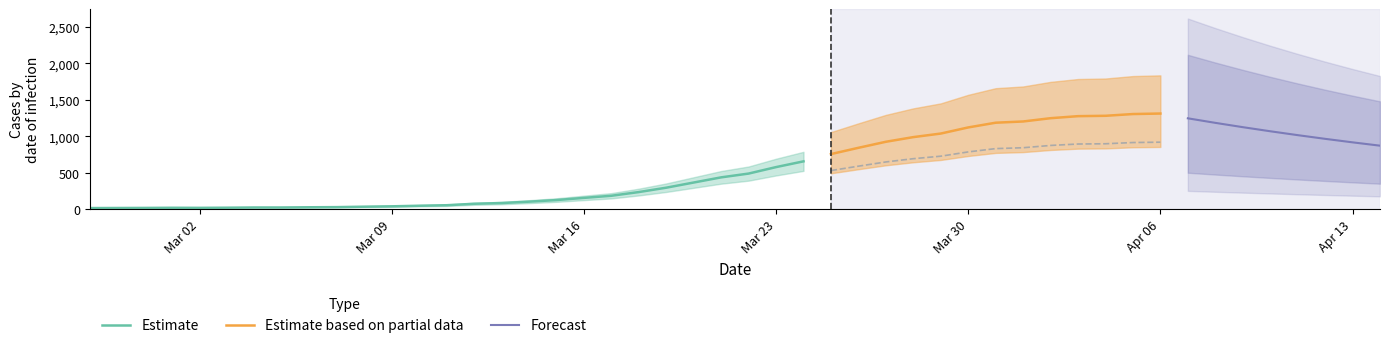

What is the maximum value for Estimate?

655